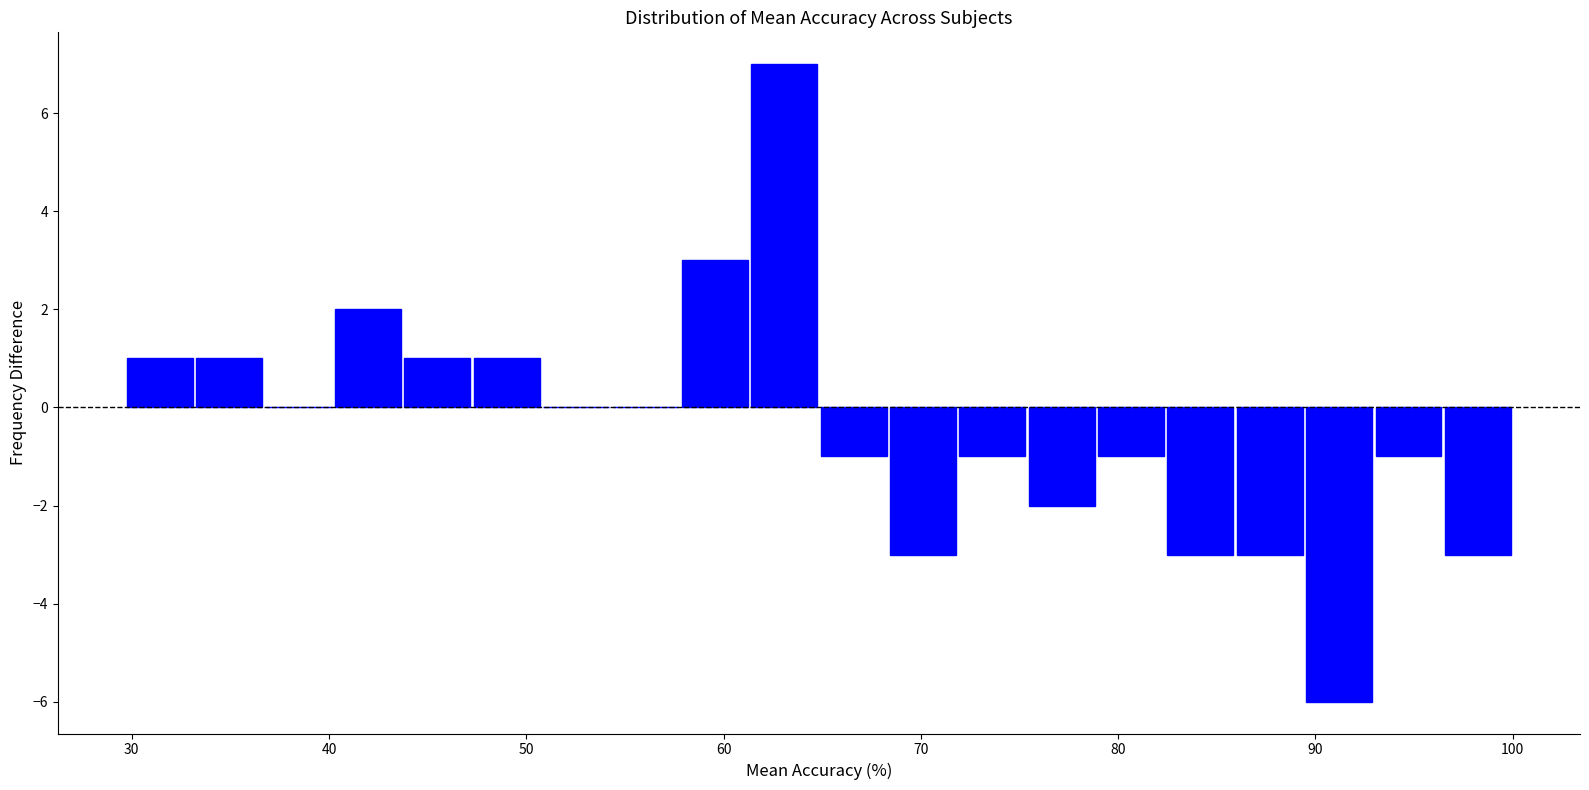

Read against the x-axis, roughly where is the centre of the tallest bar?

63